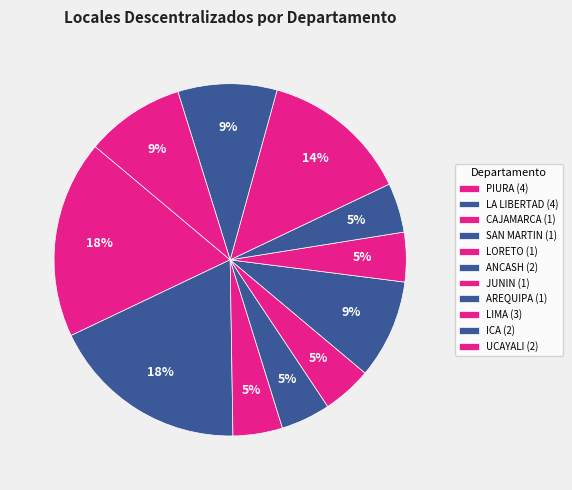

Is there any slice that represents more than half of the pie?

No